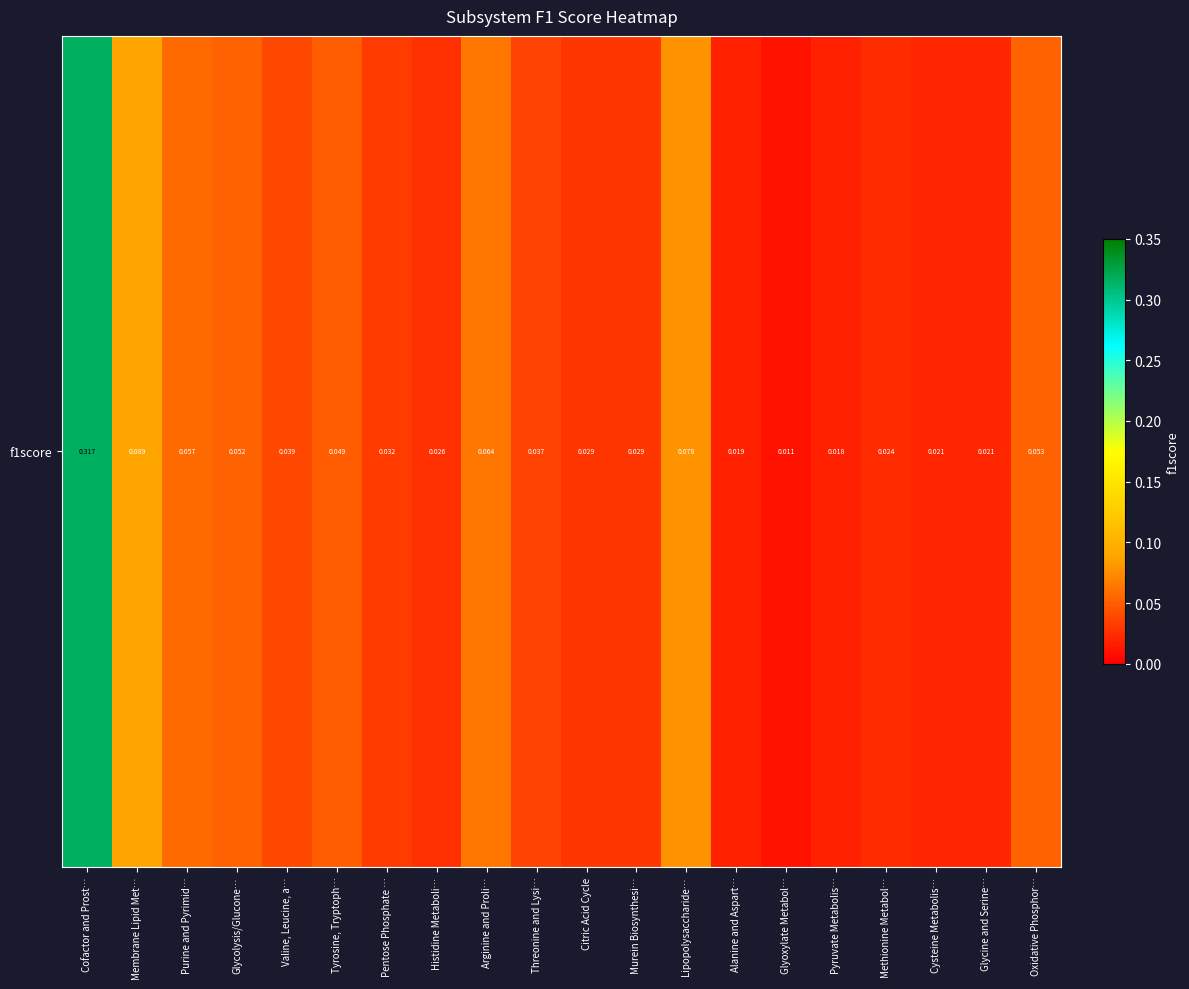

Between Cysteine Metabolis… and Glyoxylate Metabol…, which is larger?

Cysteine Metabolis…